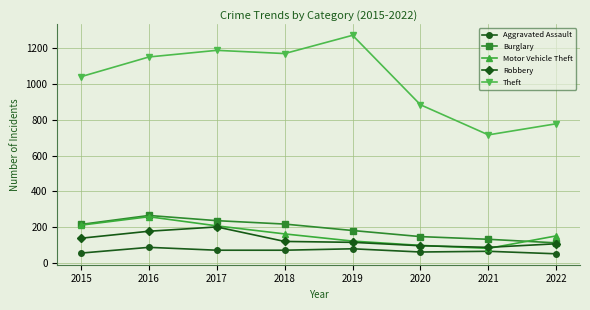

What is the minimum value for Robbery?

88